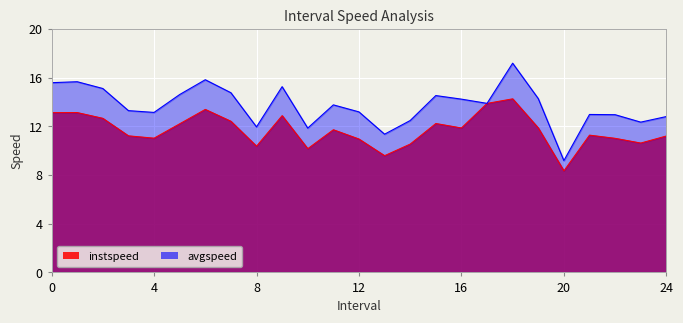

At 7.0, list the series in order from largest to smallest.

avgspeed, instspeed